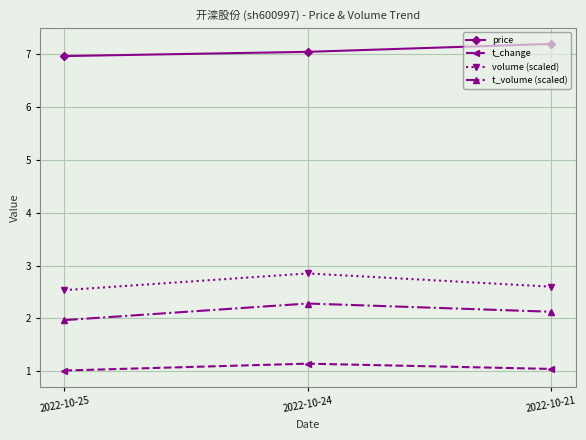

What is the difference between the maximum and minimum values in the t_change series?

0.1